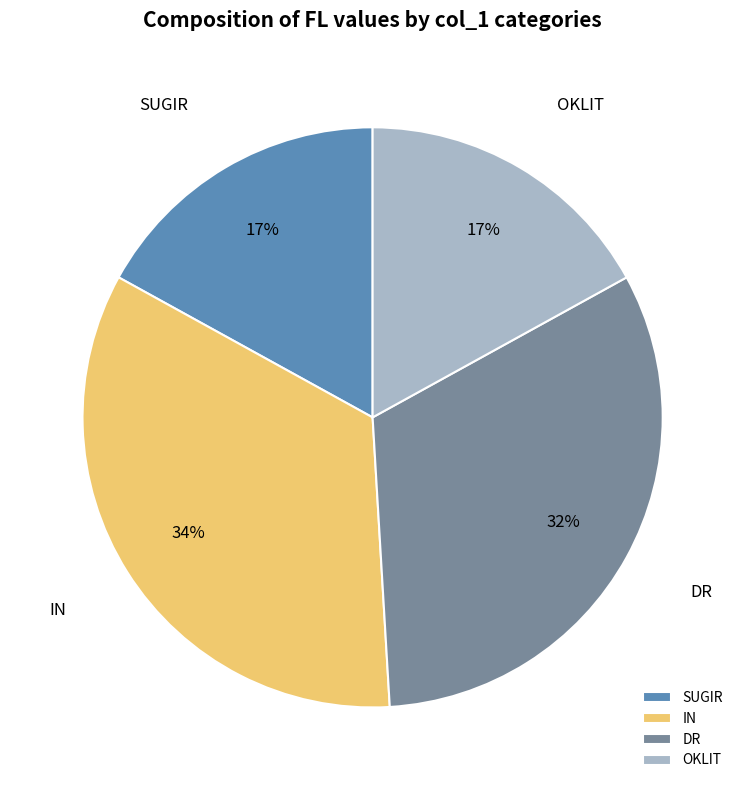

Which slice is the largest?

IN